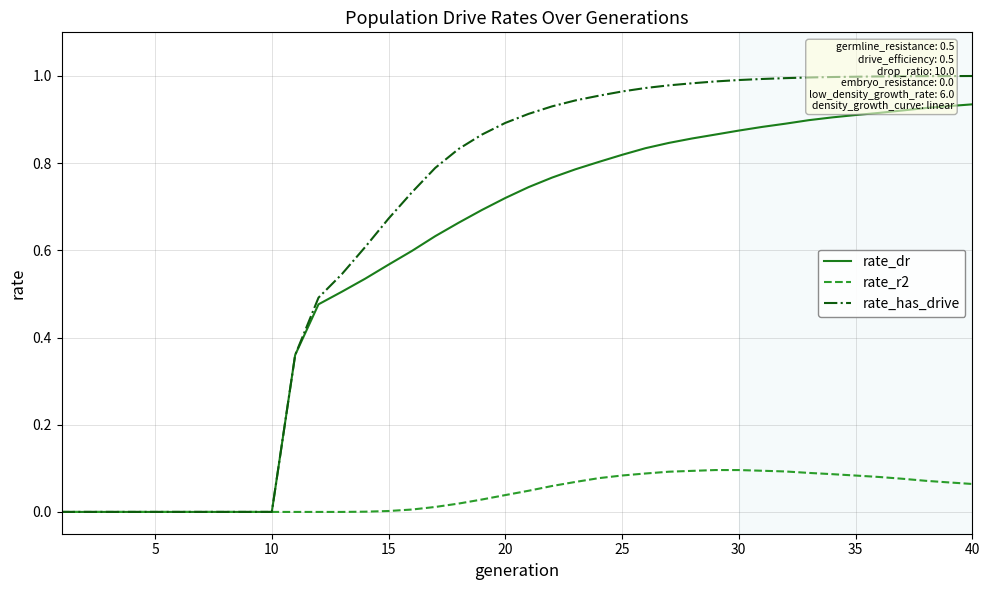

What are all the series names shown in the legend?

rate_dr, rate_r2, rate_has_drive